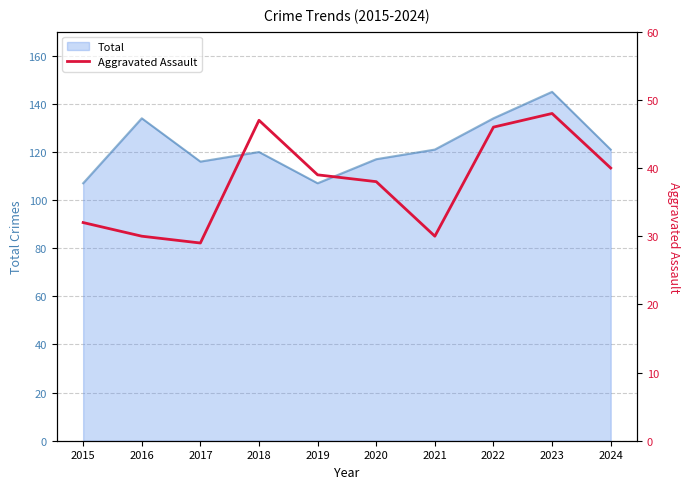

Which category has the highest value across all series?

2023